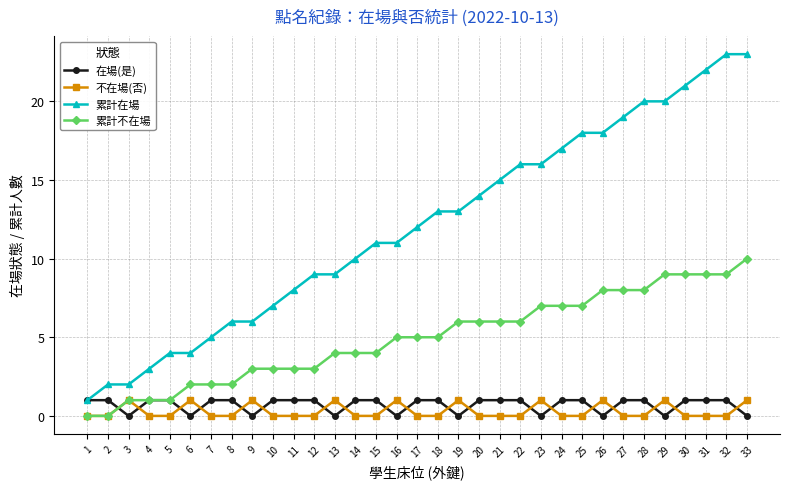

What is the greatest value displayed?

23